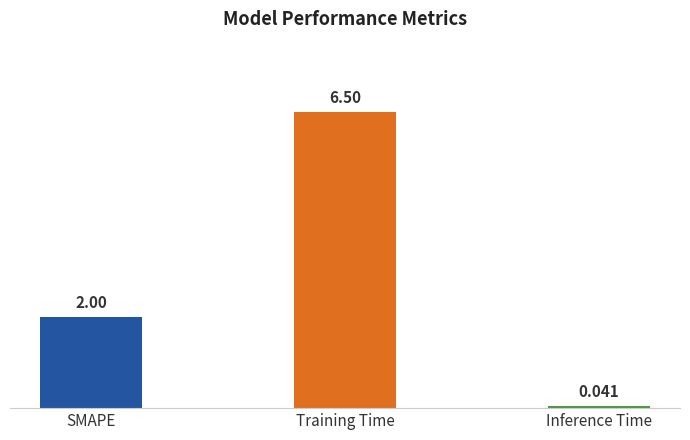

Does the chart contain stacked bars?

No